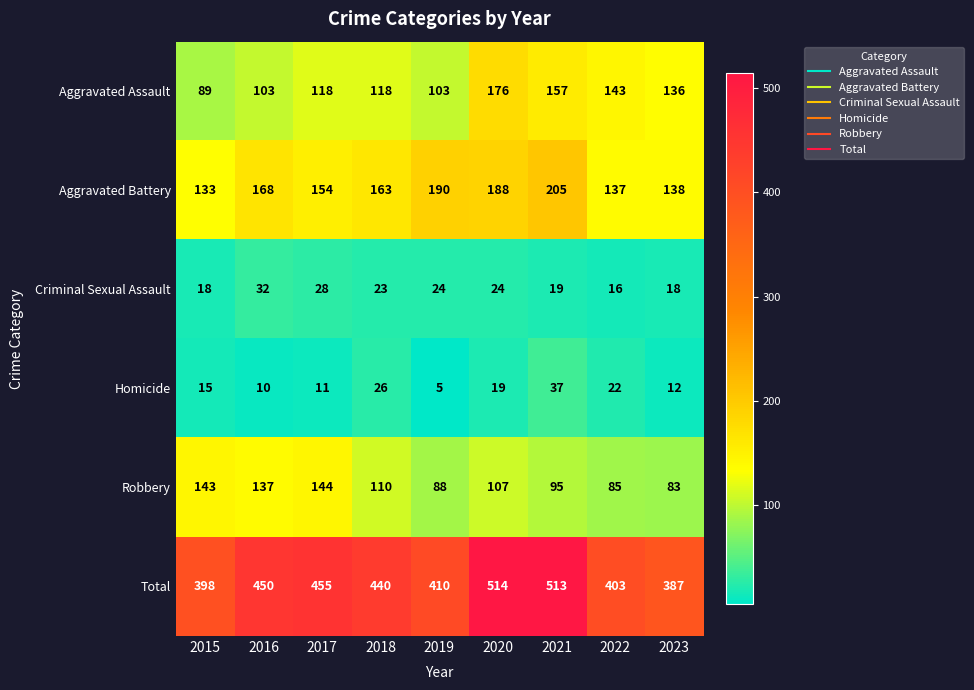

Rank the series by their maximum value, from lowest to highest.

Criminal Sexual Assault, Homicide, Robbery, Aggravated Assault, Aggravated Battery, Total